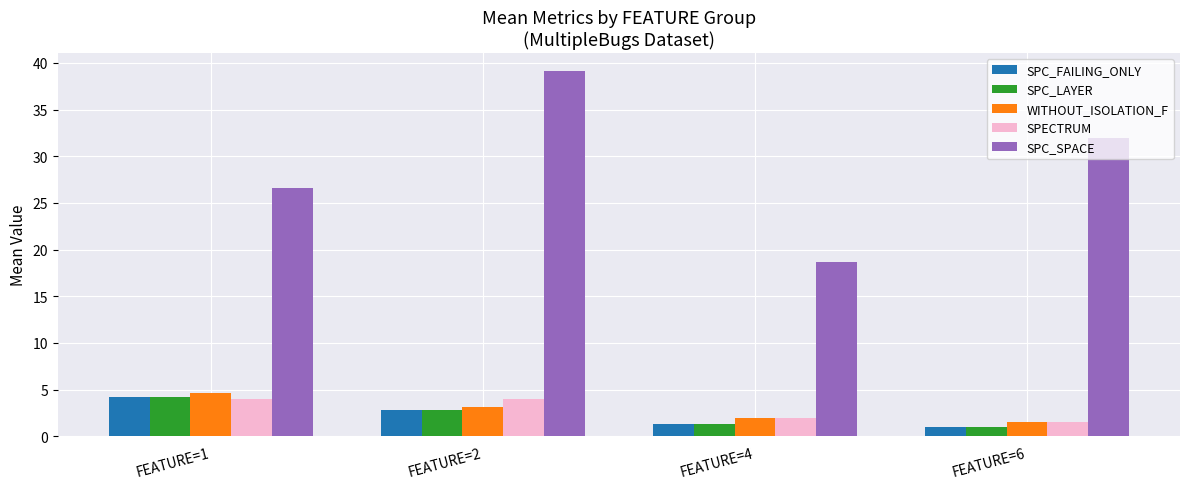

What is the difference between the highest and lowest values at FEATURE=6?

31.0